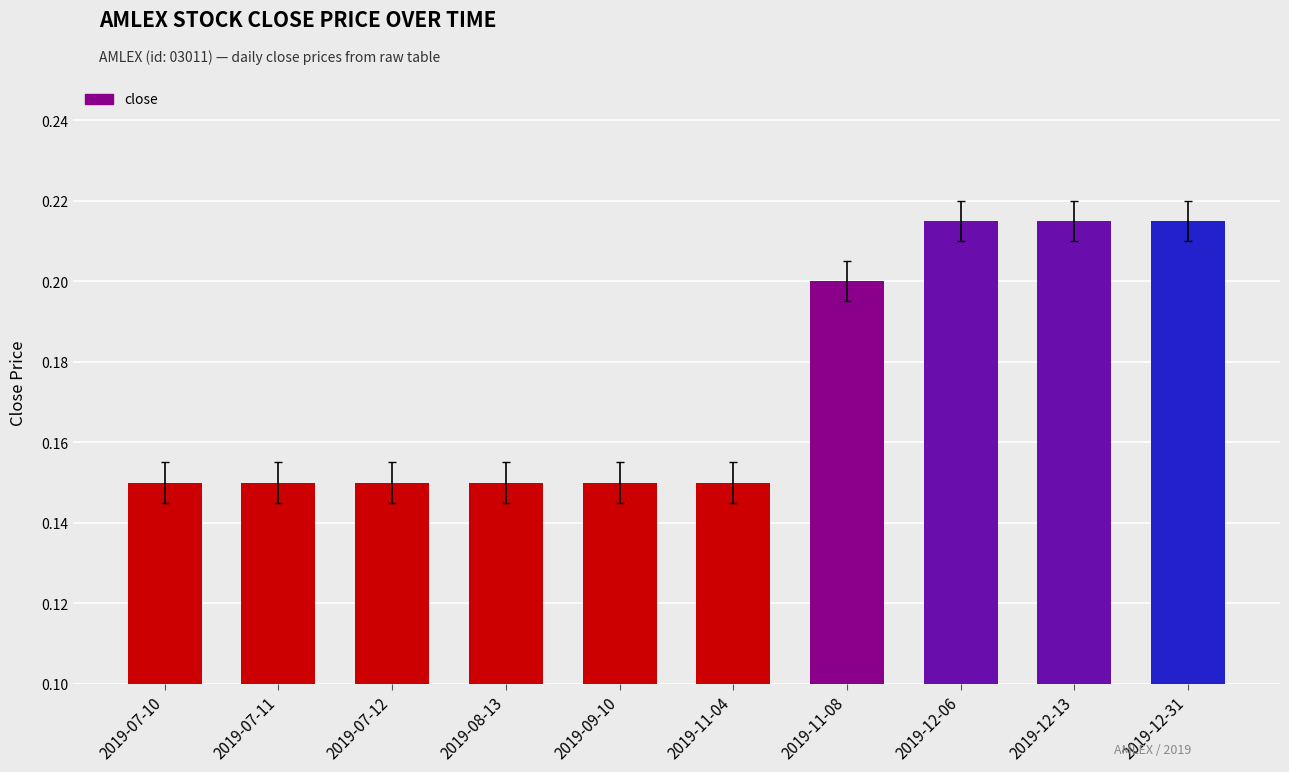

True or false: the data shows 0.2 at 2019-12-31.

True